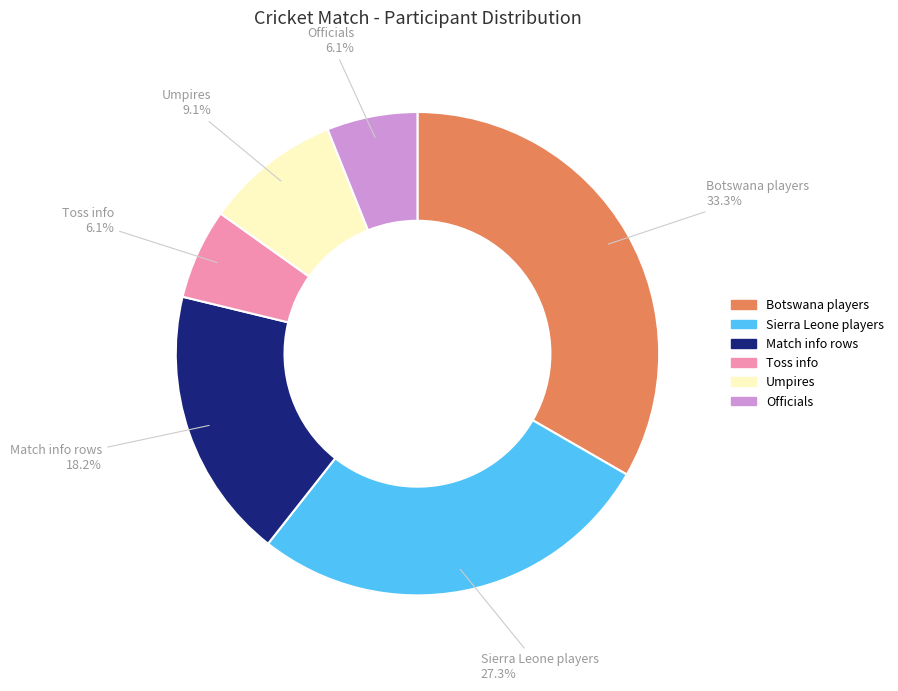

Is there any slice that represents more than half of the pie?

No